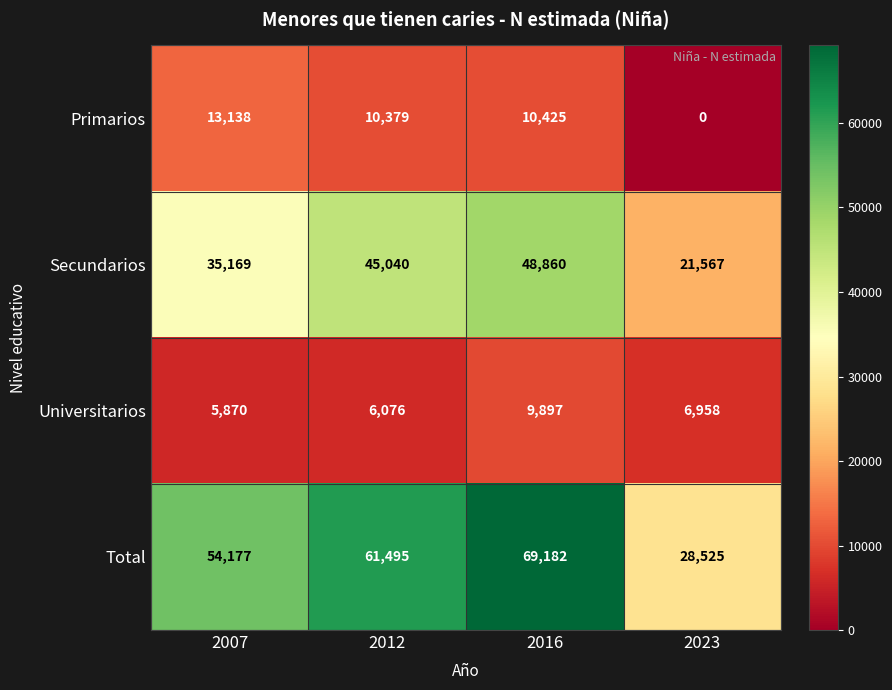

Reading right to left, list all the values displayed in this chart.

Primarios: 2023=0	2016=10425	2012=10379	2007=13138
Secundarios: 2023=21567	2016=48860	2012=45040	2007=35169
Universitarios: 2023=6958	2016=9897	2012=6076	2007=5870
Total: 2023=28525	2016=69182	2012=61495	2007=54177